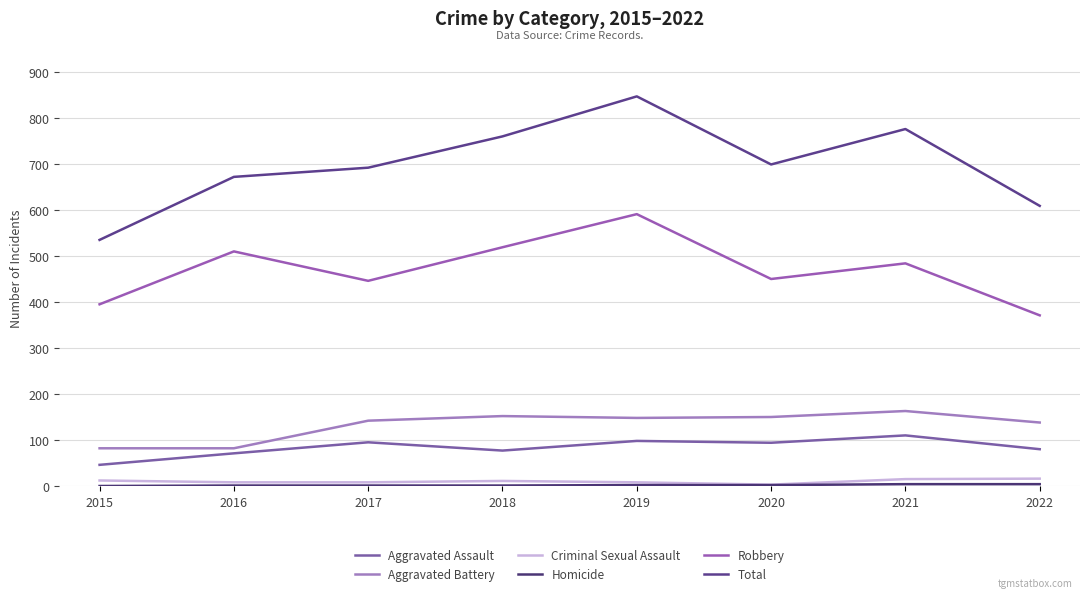

Which series has the largest range (max minus min)?

Total